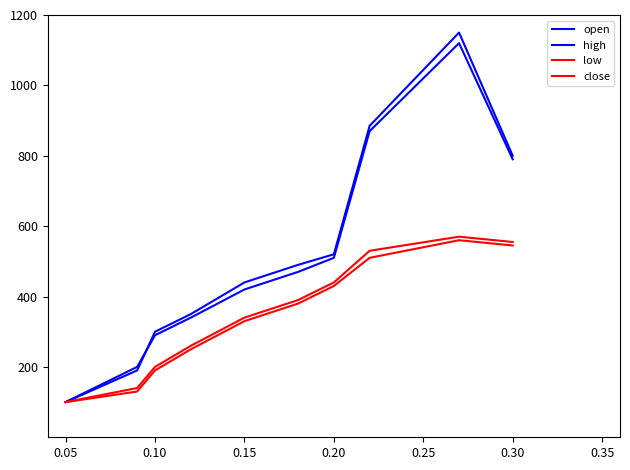

What is the minimum value for open?

100